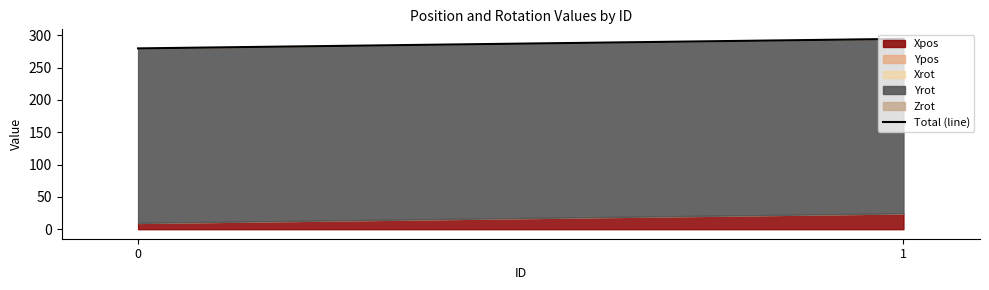

How many data points are above 294?

1